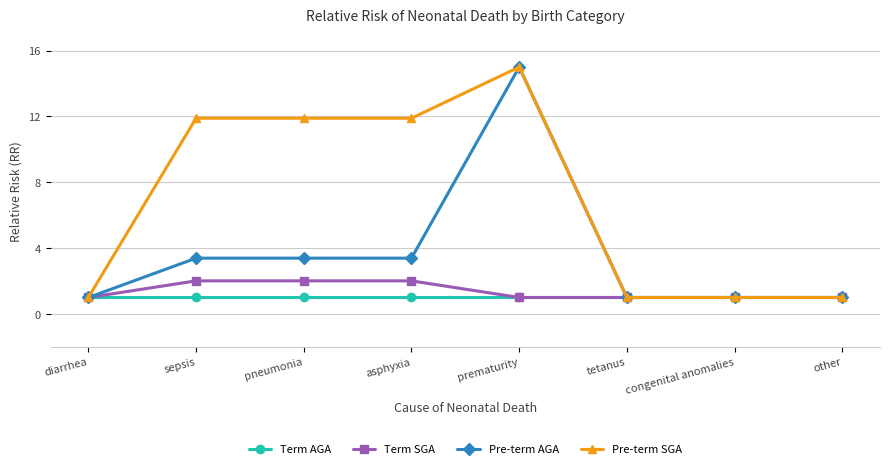

At which category does the chart reach its peak across all series?

prematurity